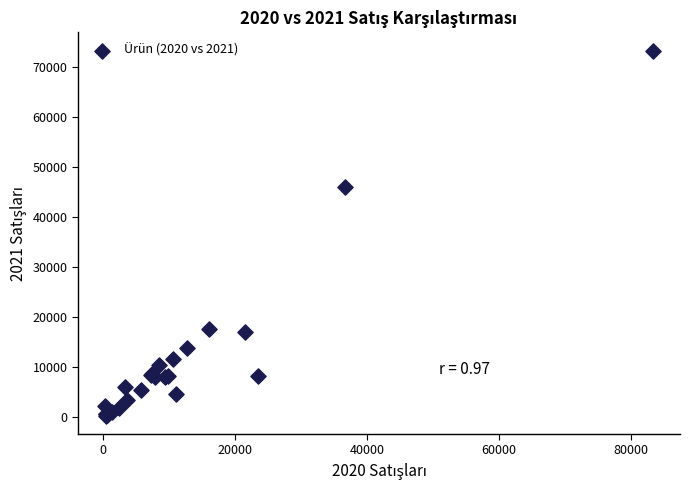

What Y value in the scatter plot is closest to 36859?

46192